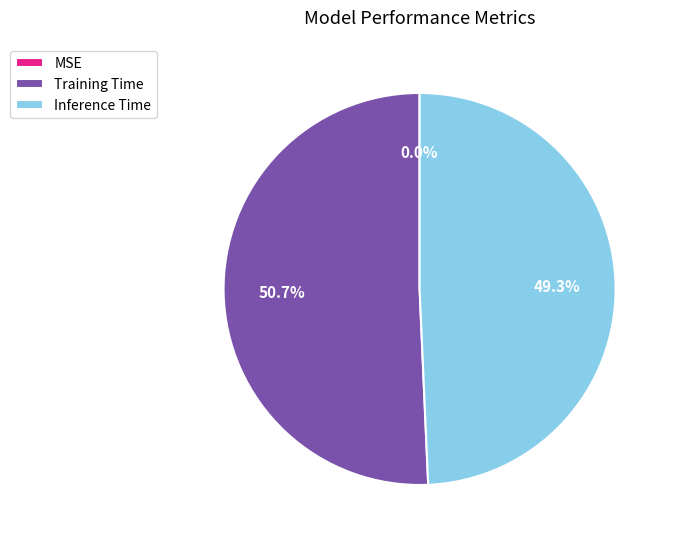

Which slice is the largest?

Training Time